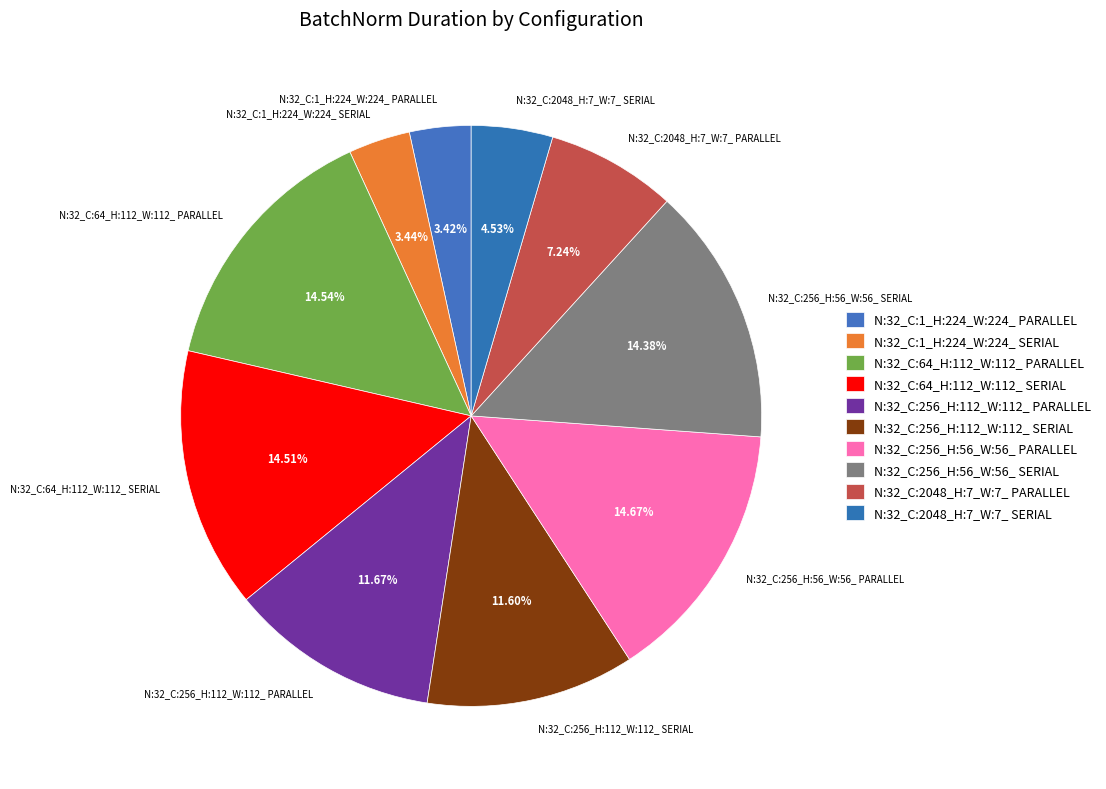

Is N:32_C:64_H:112_W:112_ PARALLEL the majority of the pie?

No